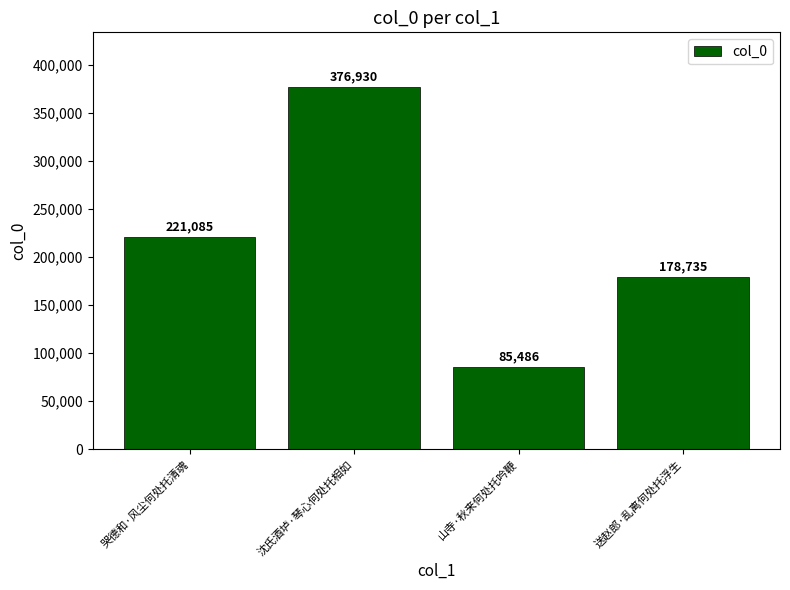

Reading left to right, list all the values displayed in this chart.

221085	376930	85486	178735